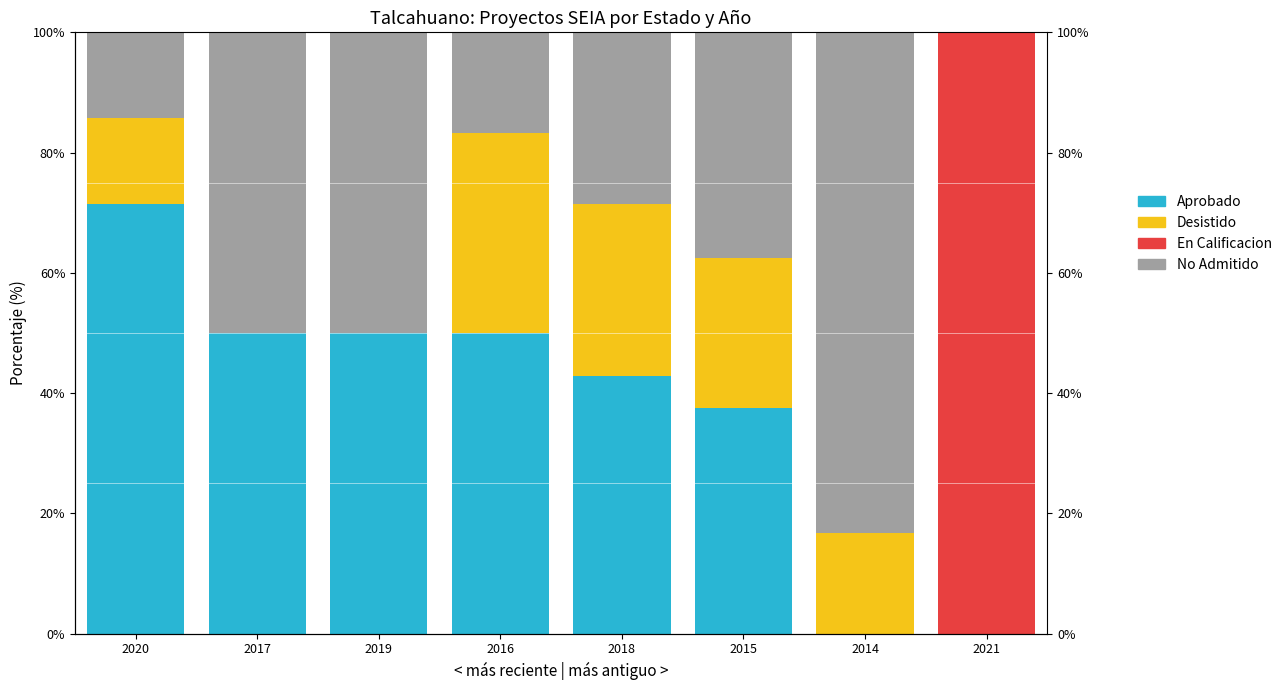

Which series has the largest total across all categories?

Aprobado